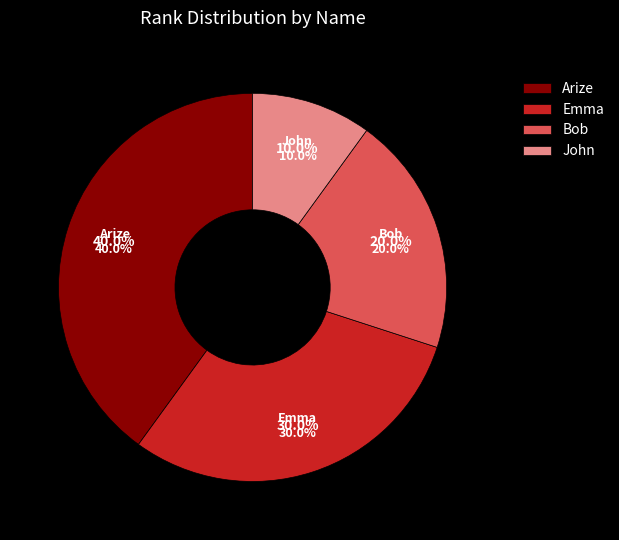

To the nearest percent, what portion does John represent?

10%